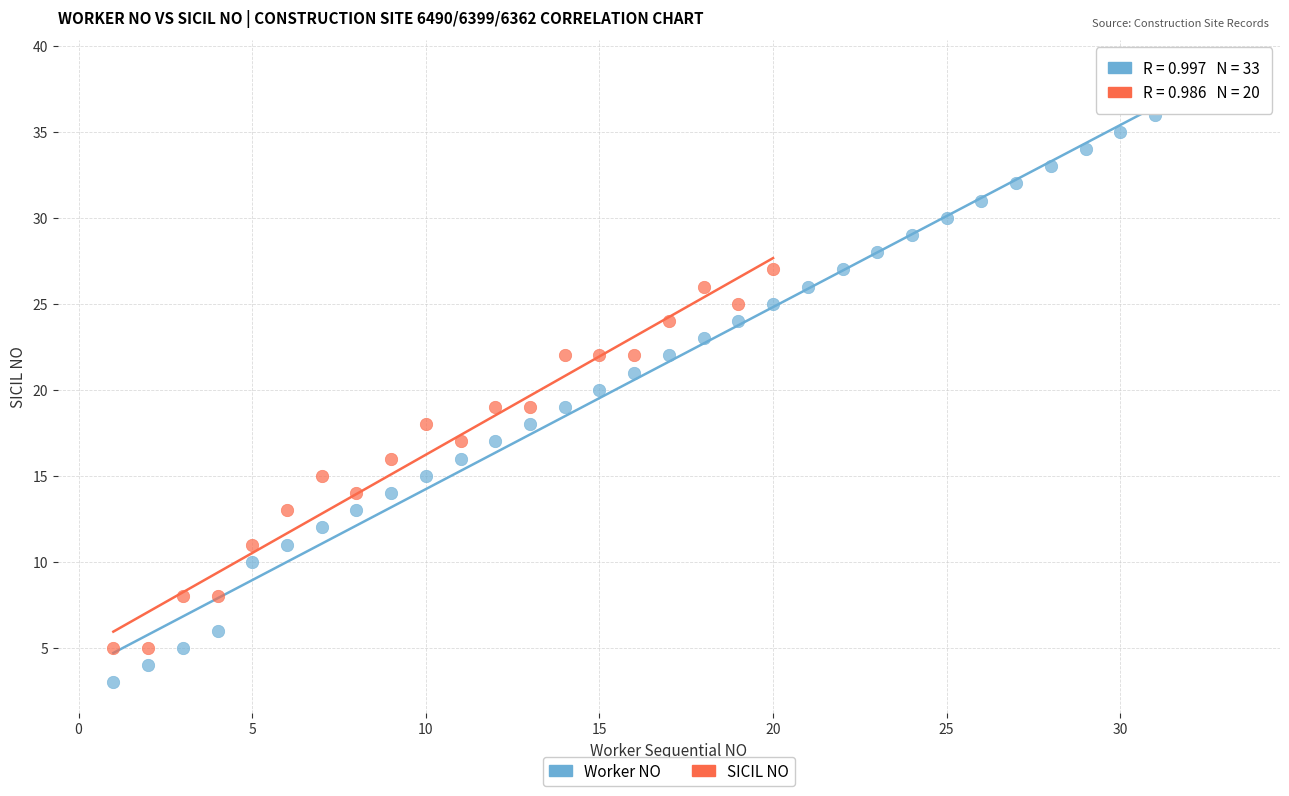

Which series contains the lowest Y value?

Worker NO